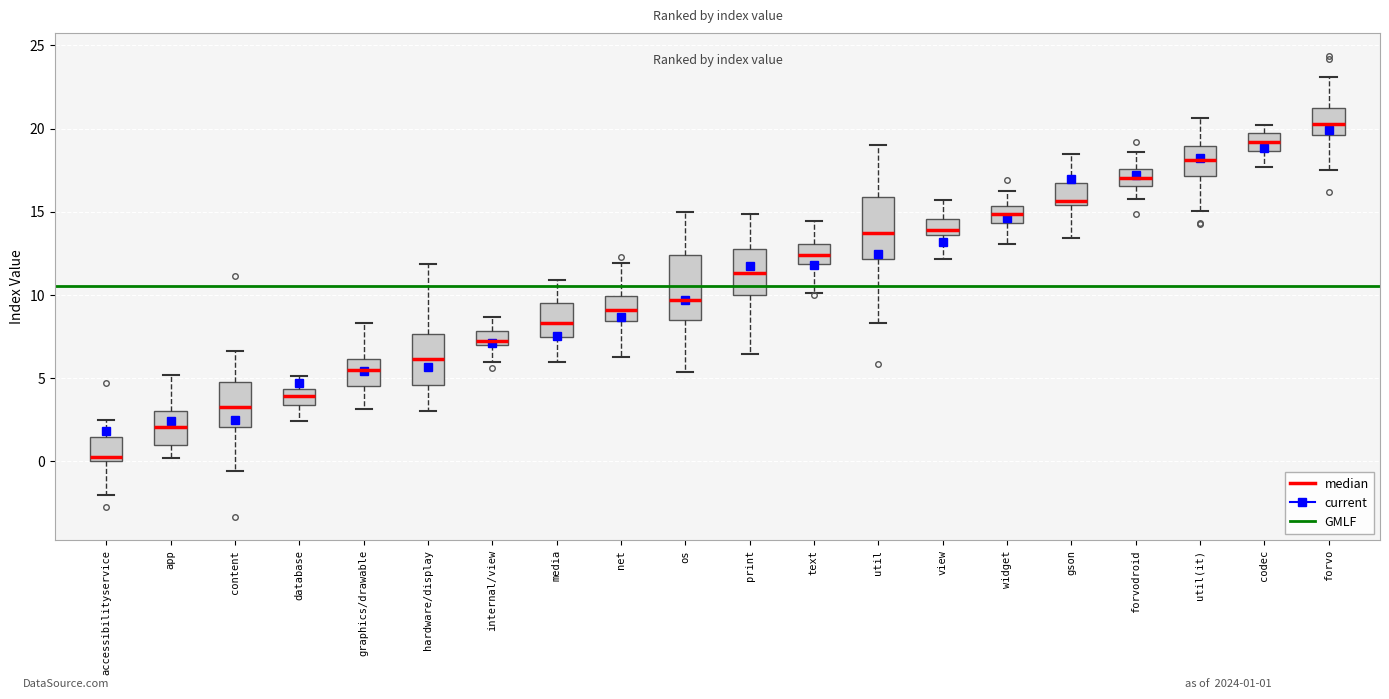

Reading left to right, read every box against the y-axis: the position of its median line, the range the box covers, and the ends of its whiskers. The values are not printed on the chart, so give them approximately, as read against the axis.

accessibilityservice: median 0.5, box 0.0 to 1.5, whiskers -2.0 to 2.5
app: median 2.0, box 1.0 to 3.0, whiskers 0.0 to 5.0
content: median 3.0, box 2.0 to 4.5, whiskers -0.5 to 6.5
database: median 4.0, box 3.5 to 4.5, whiskers 2.5 to 5.0
graphics/drawable: median 5.5, box 4.5 to 6.0, whiskers 3.0 to 8.5
hardware/display: median 6.0, box 4.5 to 7.5, whiskers 3.0 to 12.0
internal/view: median 7.0 (just above the box's lower edge), box 7.0 to 8.0, whiskers 6.0 to 8.5
media: median 8.5, box 7.5 to 9.5, whiskers 6.0 to 11.0
net: median 9.0, box 8.5 to 10.0, whiskers 6.0 to 12.0
os: median 9.5, box 8.5 to 12.5, whiskers 5.5 to 15.0
print: median 11.5, box 10.0 to 12.5, whiskers 6.5 to 15.0
text: median 12.5, box 12.0 to 13.0, whiskers 10.0 to 14.5
util: median 13.5, box 12.0 to 16.0, whiskers 8.5 to 19.0
view: median 14.0, box 13.5 to 14.5, whiskers 12.0 to 15.5
widget: median 15.0, box 14.5 to 15.5, whiskers 13.0 to 16.0
gson: median 15.5 (just above the box's lower edge), box 15.5 to 16.5, whiskers 13.5 to 18.5
forvodroid: median 17.0, box 16.5 to 17.5, whiskers 15.5 to 18.5
util(it): median 18.0, box 17.0 to 19.0, whiskers 15.0 to 20.5
codec: median 19.0, box 18.5 to 19.5, whiskers 17.5 to 20.0
forvo: median 20.5, box 19.5 to 21.0, whiskers 17.5 to 23.0